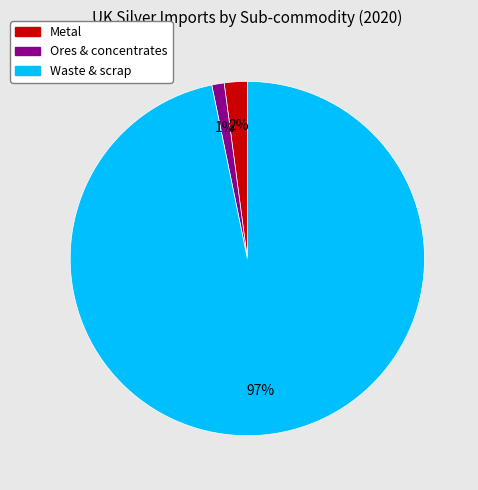

Which slice is the smallest?

Ores & concentrates